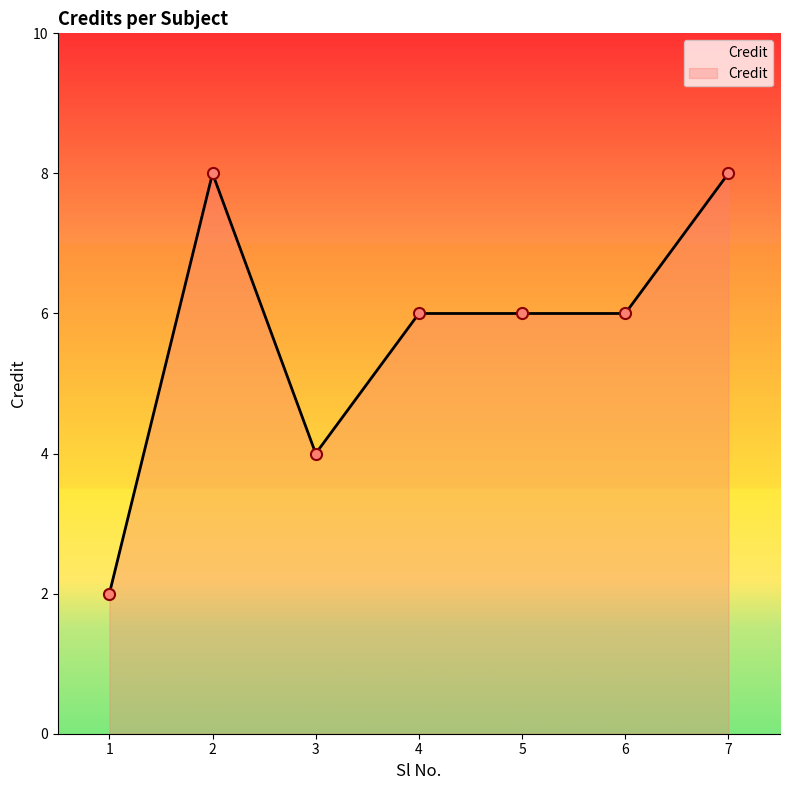

The chart shows a value of 3 at 5. True or false?

False